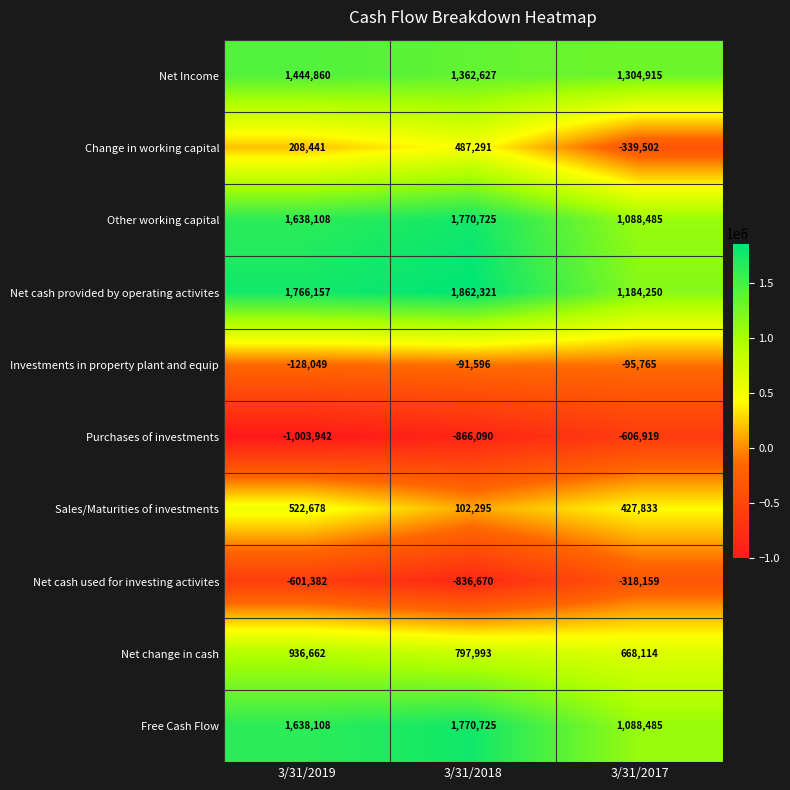

At which category is the sum across all series the highest?

3/31/2019